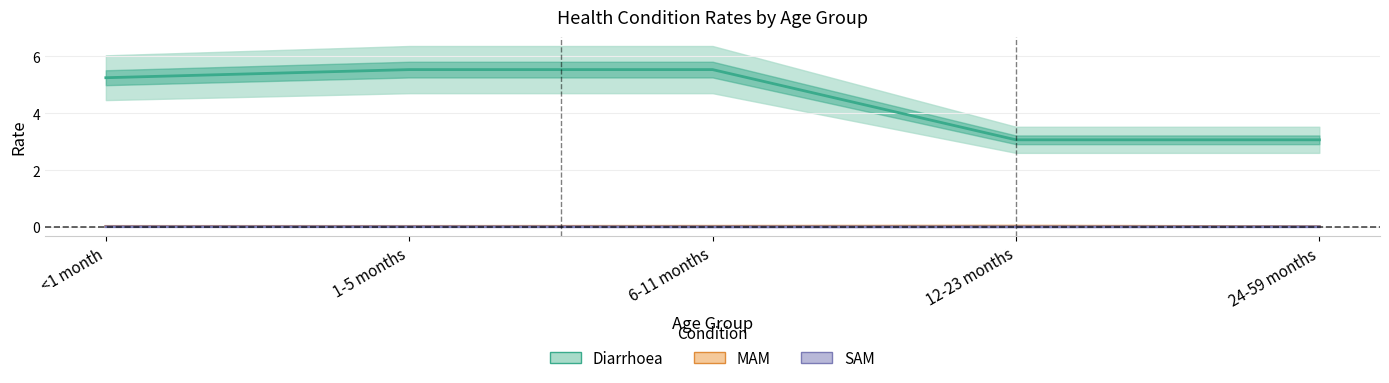

Count the number of data series in this chart.

3